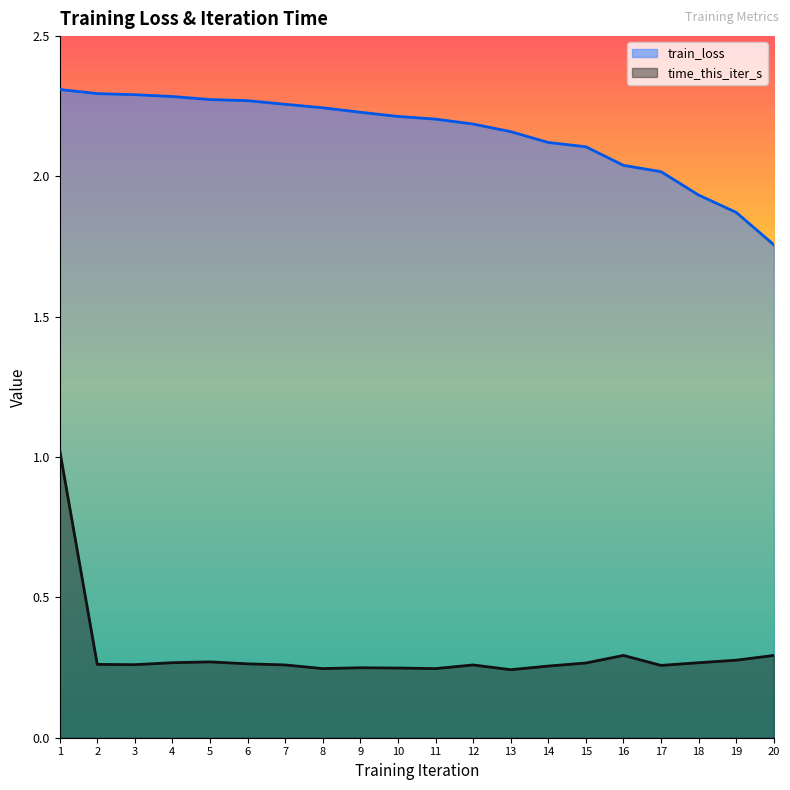

Reading left to right, transcribe all the data shown in this chart.

train_loss: 2.3	2.3	2.3	2.3	2.3	2.3	2.3	2.2	2.2	2.2	2.2	2.2	2.2	2.1	2.1	2.0	2.0	1.9	1.9	1.8
time_this_iter_s: 1.0	0.3	0.3	0.3	0.3	0.3	0.3	0.2	0.2	0.2	0.2	0.3	0.2	0.3	0.3	0.3	0.3	0.3	0.3	0.3